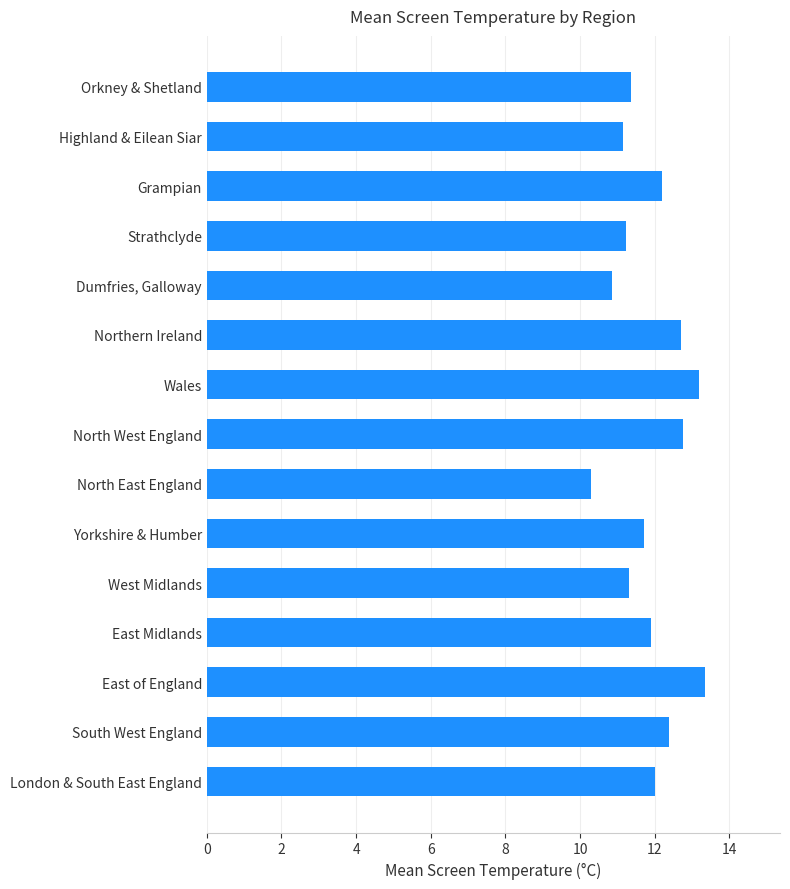

What is the label of the 10th bar from the bottom?

Northern Ireland